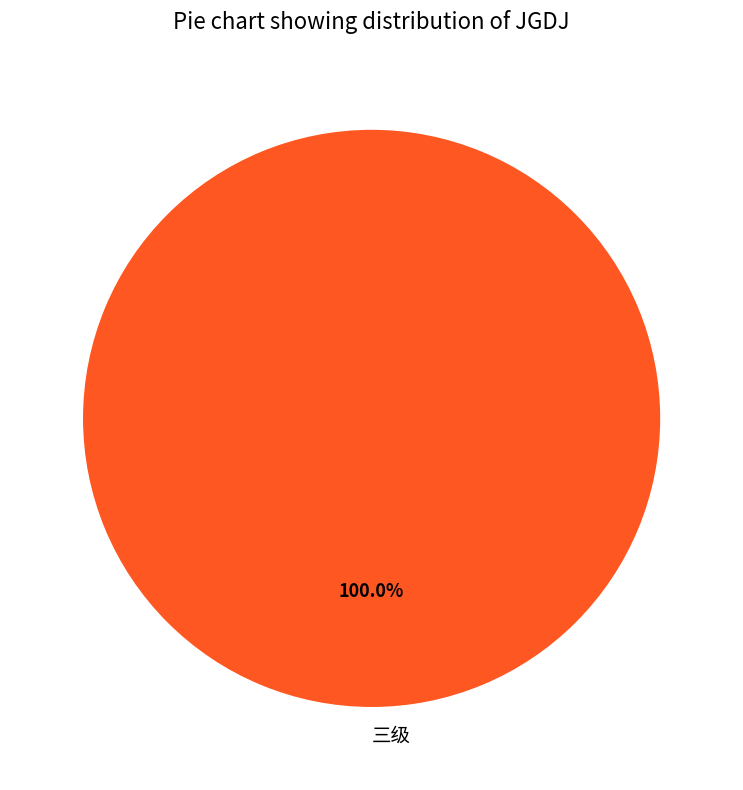

Does any single category account for the majority?

Yes